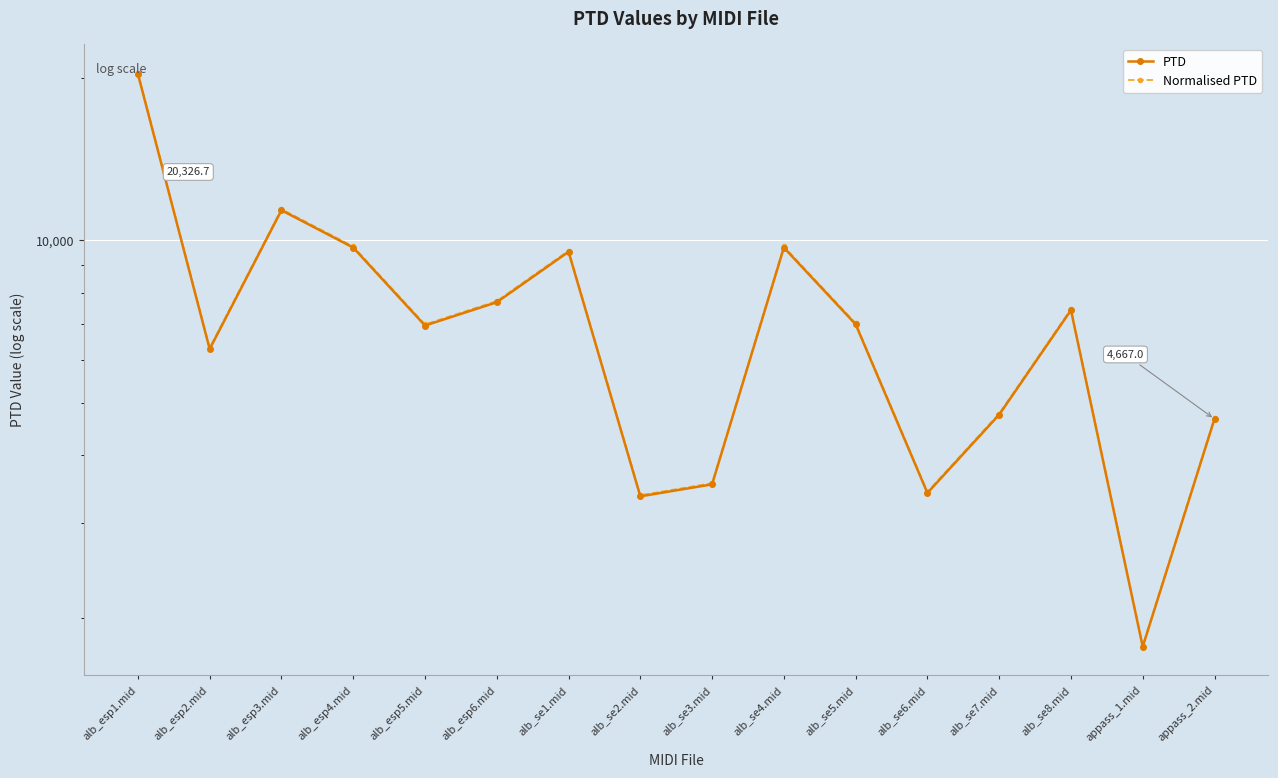

What is the difference between the maximum and second lowest values in the PTD series?

16971.7